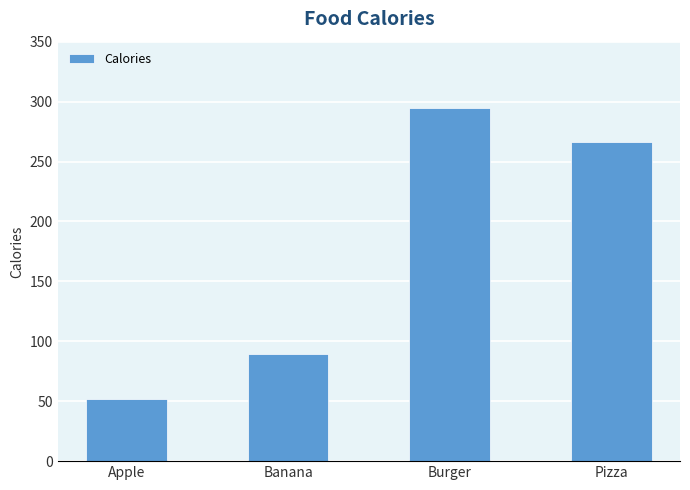

The chart shows a value of 69 at Apple. True or false?

False